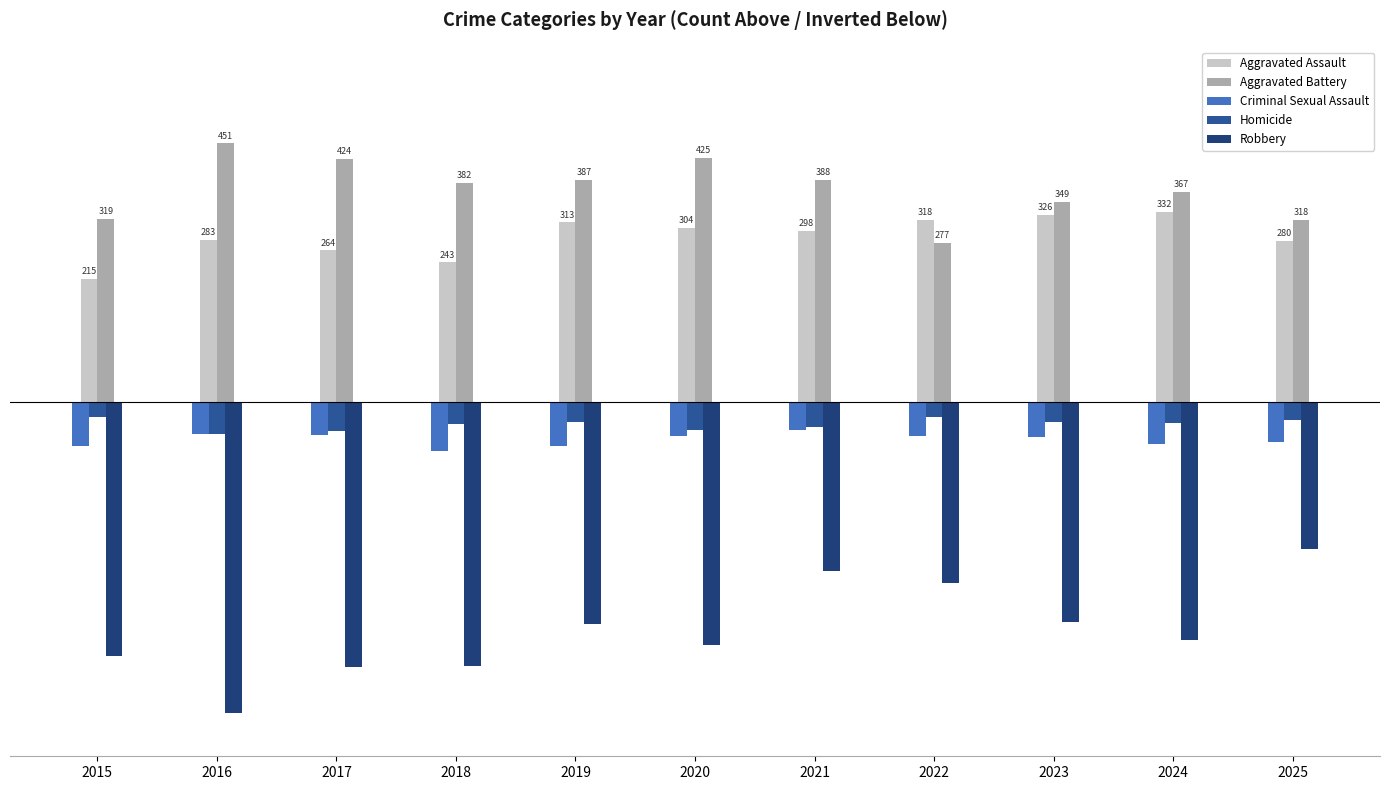

At which category is the sum across all series the highest?

2021